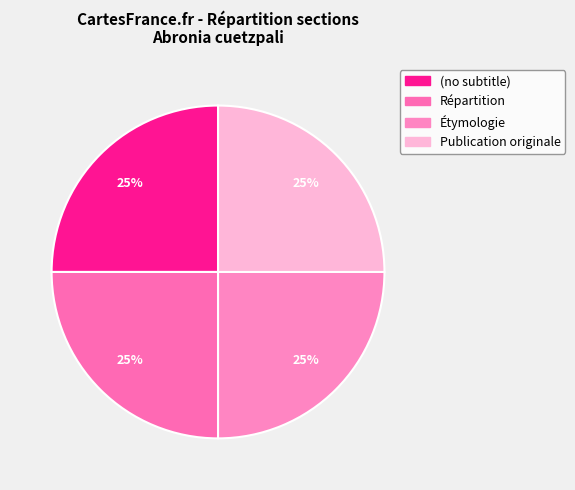

Is it true that Étymologie is 46% of the pie?

False